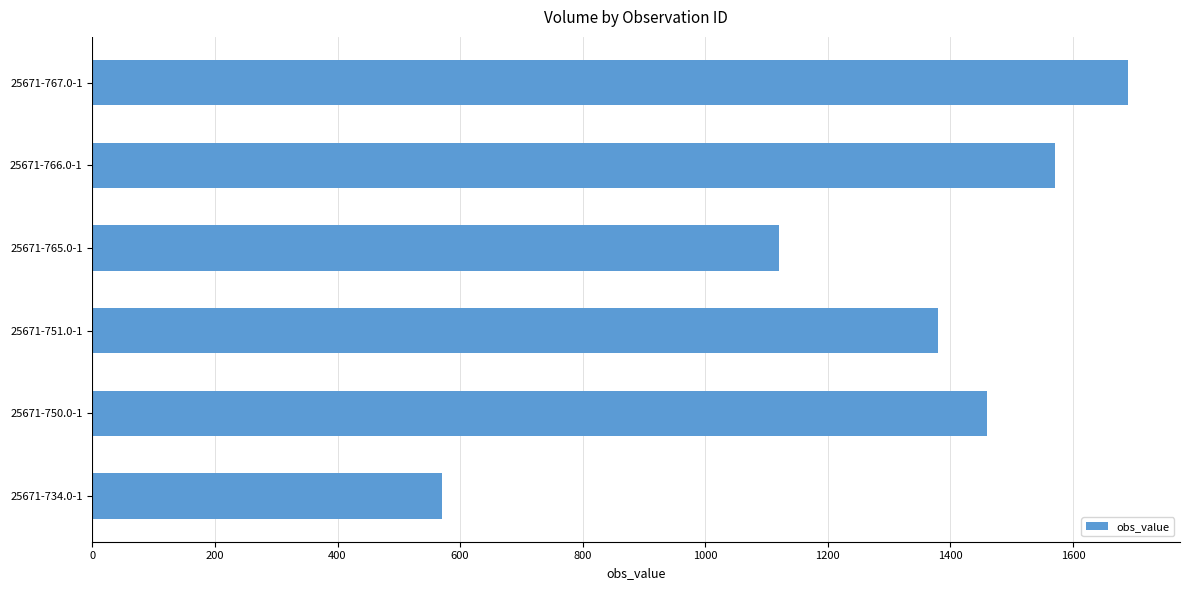

Which has a higher value, 25671-751.0-1 or 25671-767.0-1?

25671-767.0-1